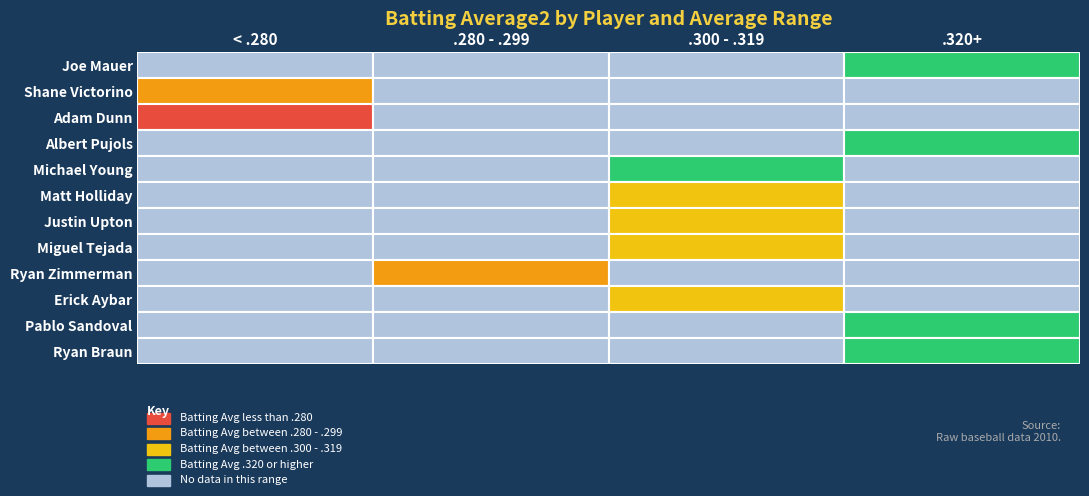

What is the average value of the Ryan Braun series?

0.3